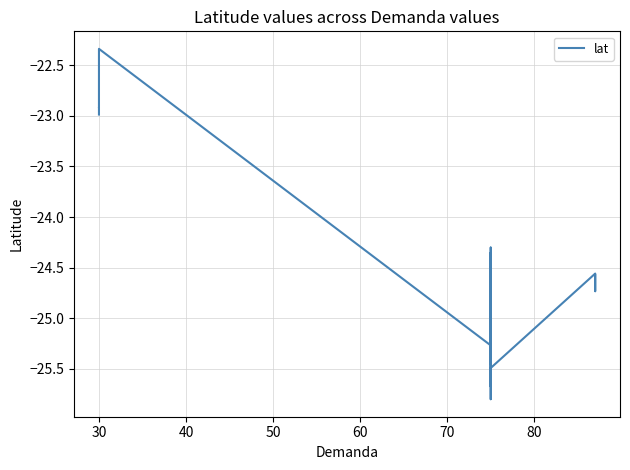

How many lines are shown in the chart?

1